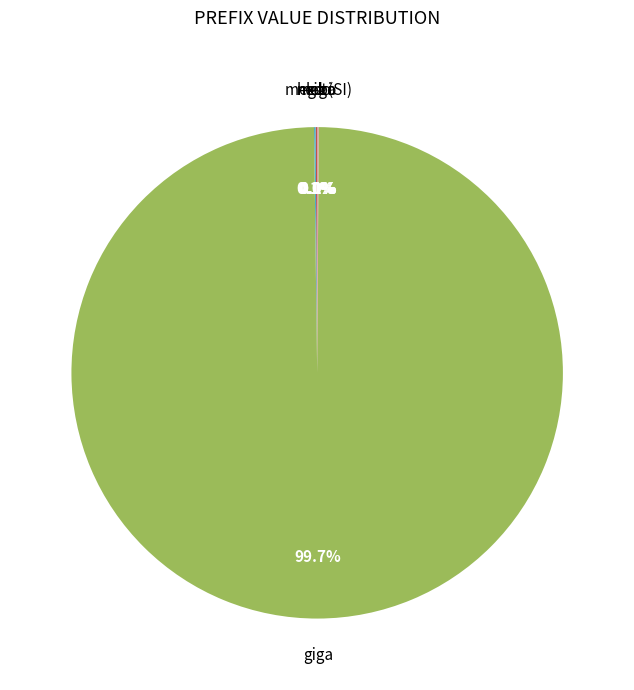

What is the largest slice in the pie chart?

giga